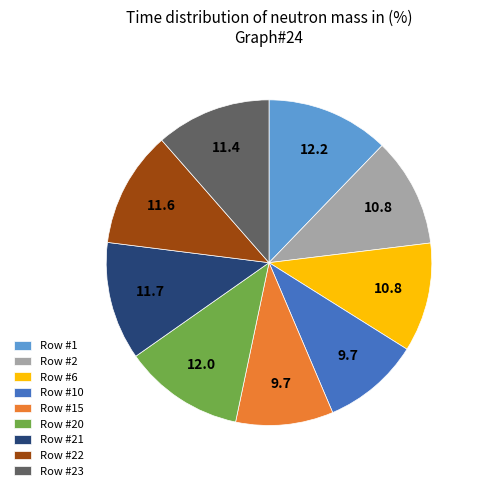

Do Row #23 and Row #10 together represent more than half of the pie?

No